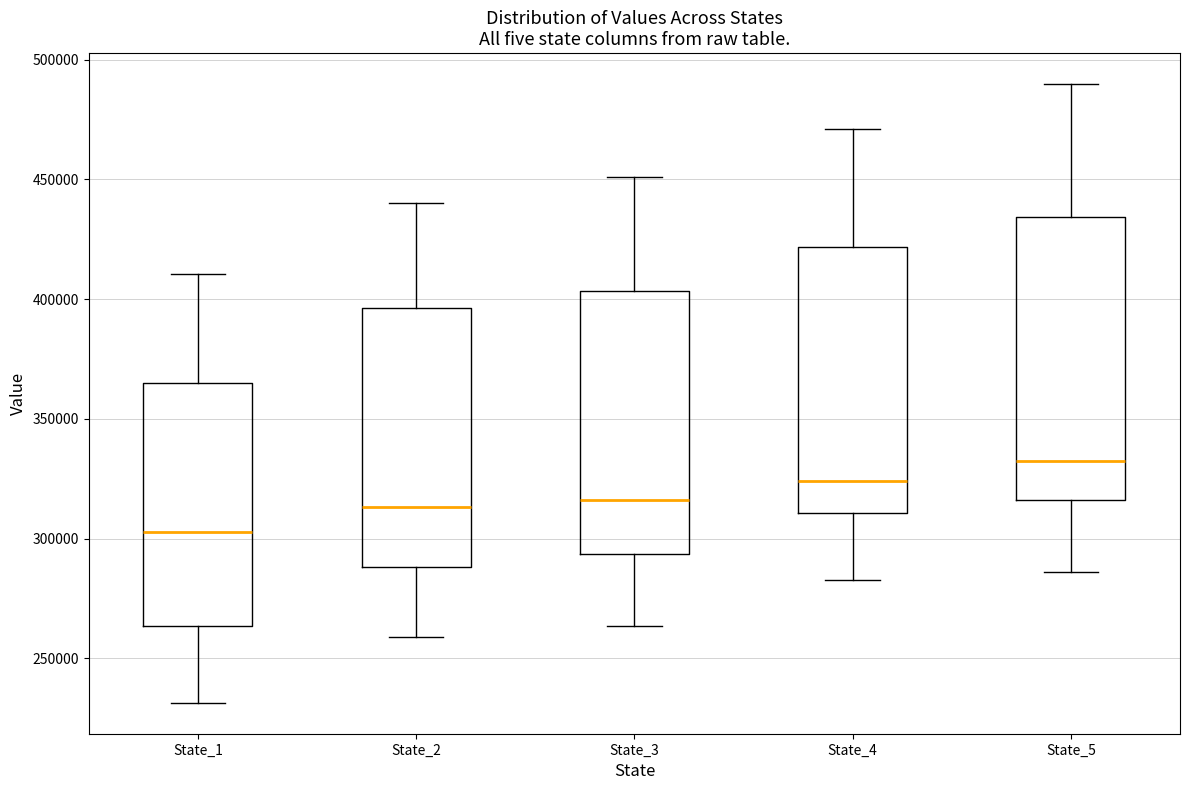

Where does the median line of the box for State_5 sit on the y-axis? The values are not printed on the chart, so give them approximately, as read against the axis.

335000